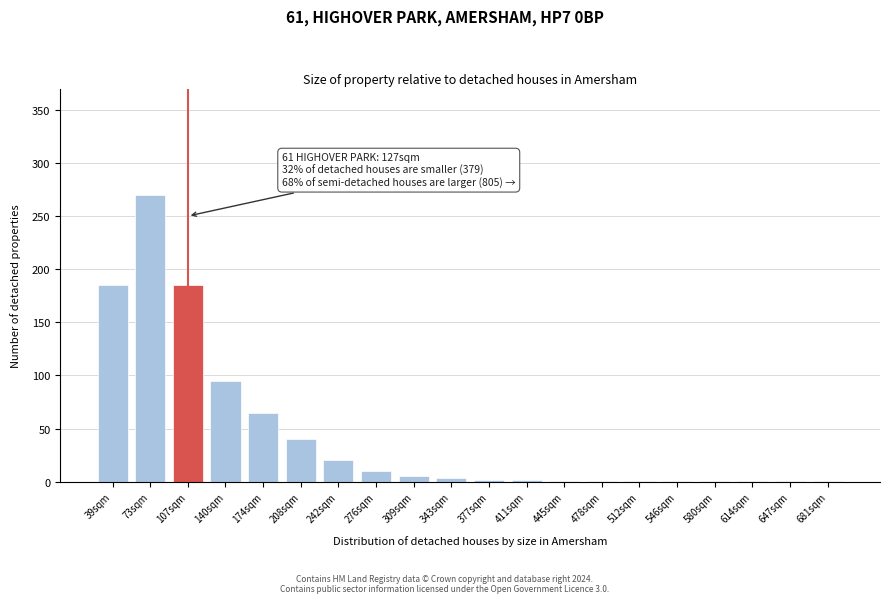

True or false: the data shows 104 at 174sqm.

False